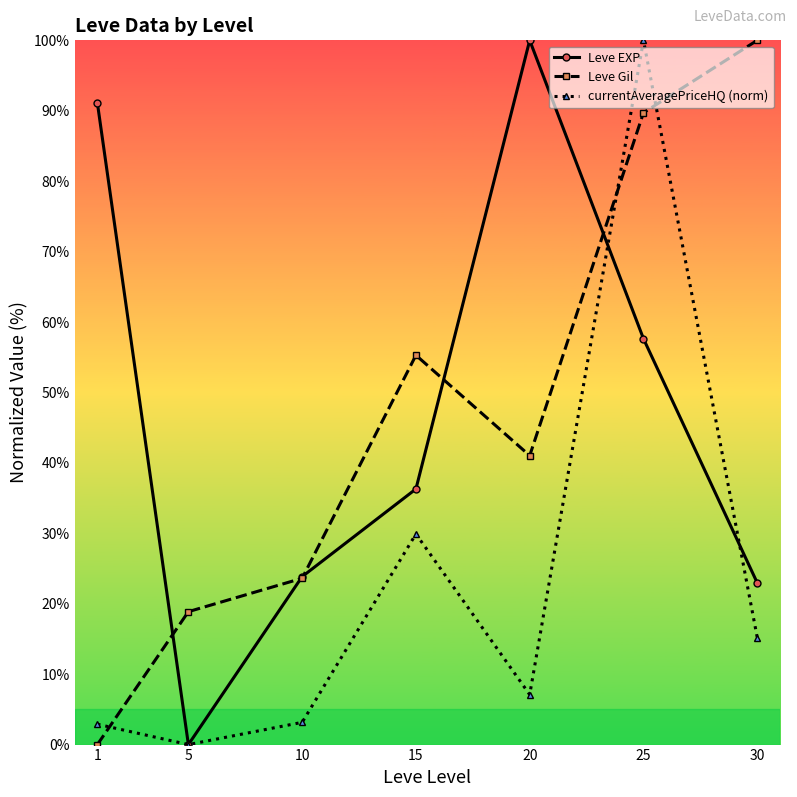

What is the highest value of the Leve EXP series?

100.0